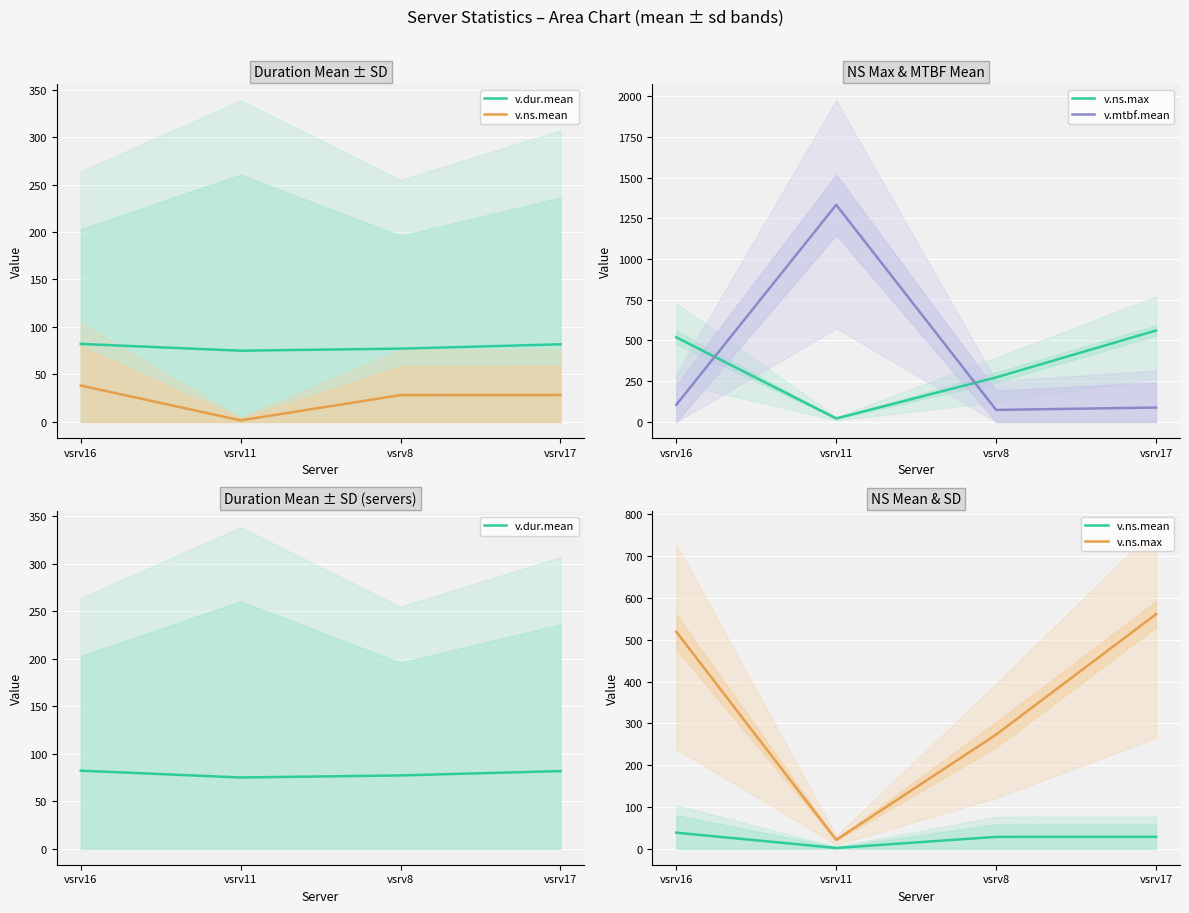

Where is the first local minimum for v.ns.max?

vsrv11